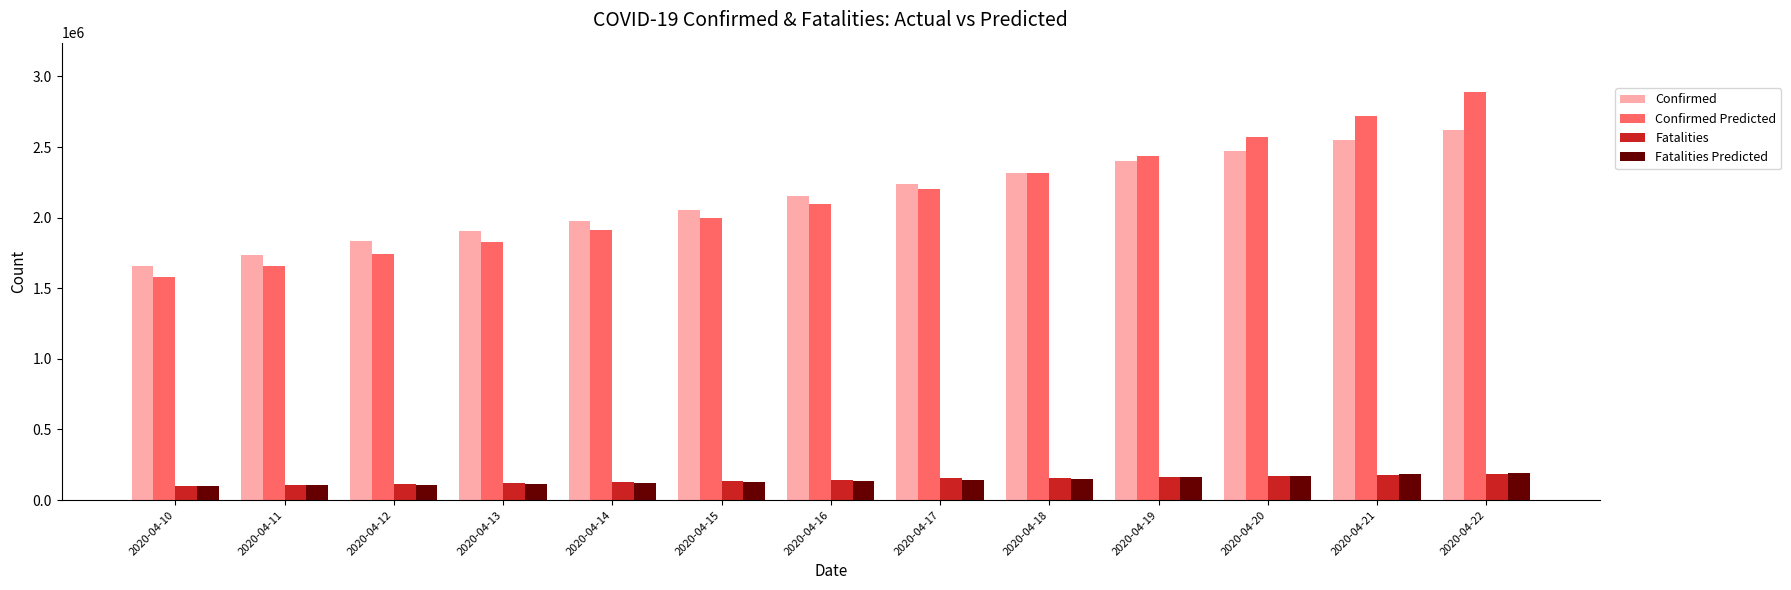

Are the bars grouped side by side (vs. stacked)?

Yes